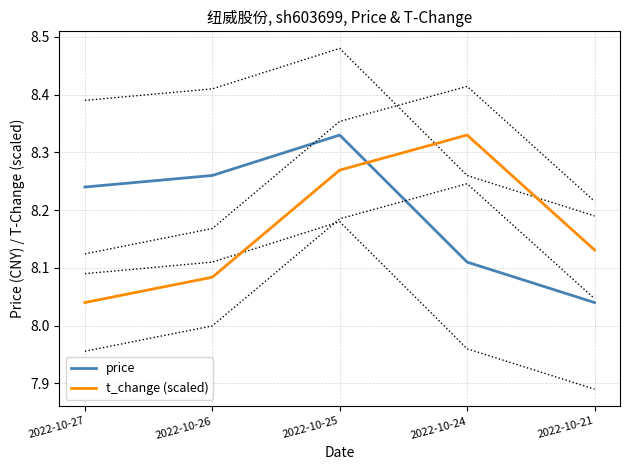

What is the value of the price point at the 5th from the left?

8.0